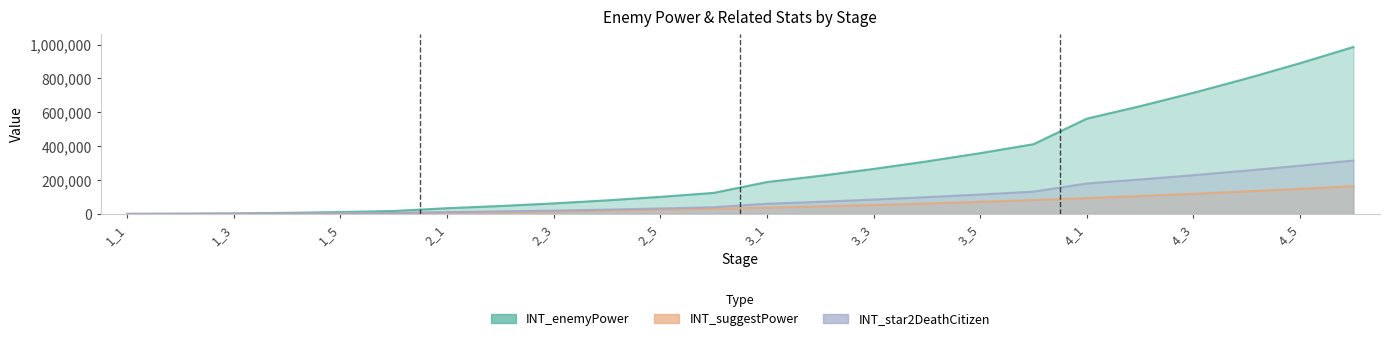

True or false: INT_enemyPower has more than 1 points higher than both neighbors.

False